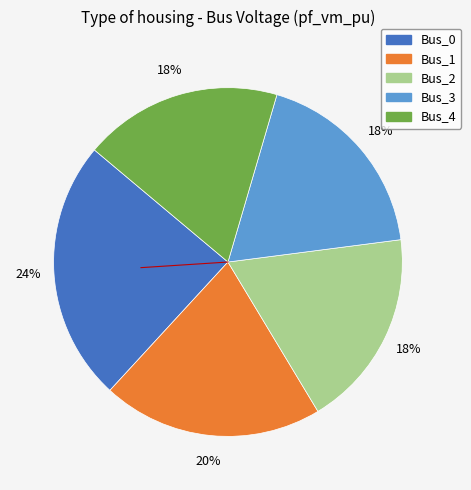

Is the sum of Bus_1 and Bus_2 greater than half?

No